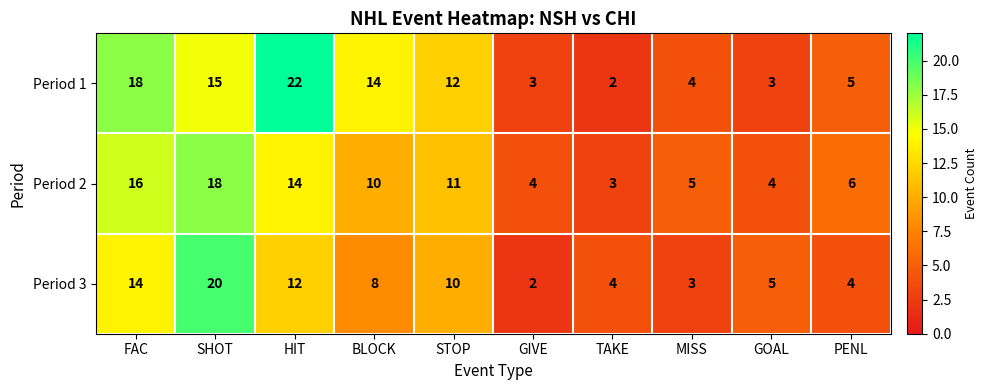

What is the approximate value of Period 3 at MISS, to the nearest 5?

5